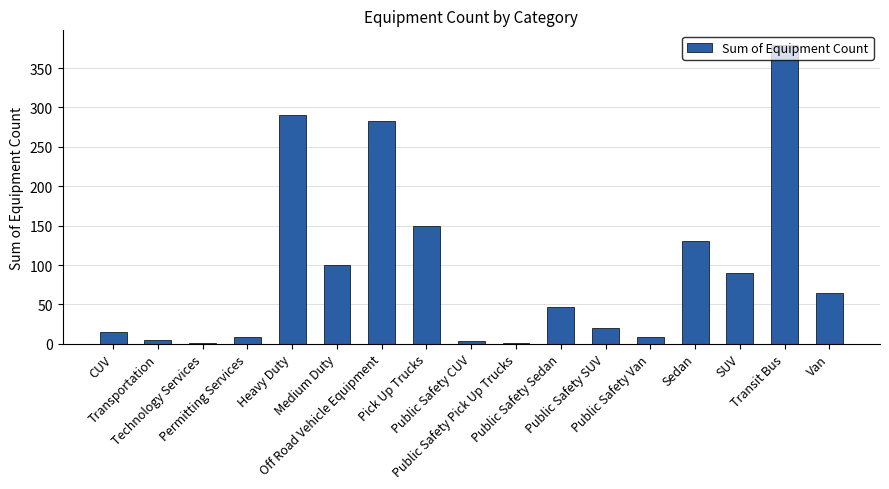

What is the maximum value shown in the chart?

379